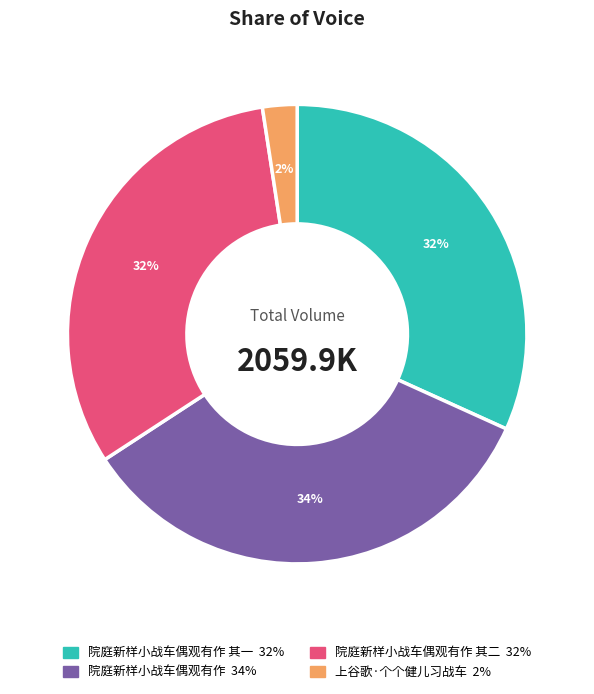

To the nearest percent, what is the difference between the largest and smallest slice percentages?

32%